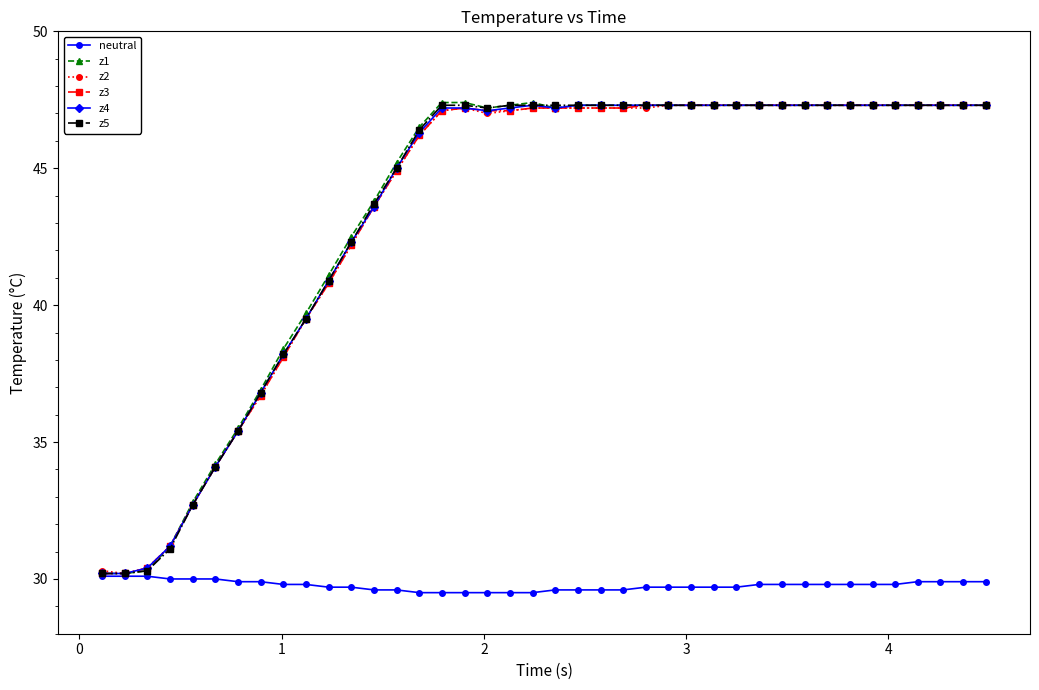

Which series has the widest spread of values?

z1